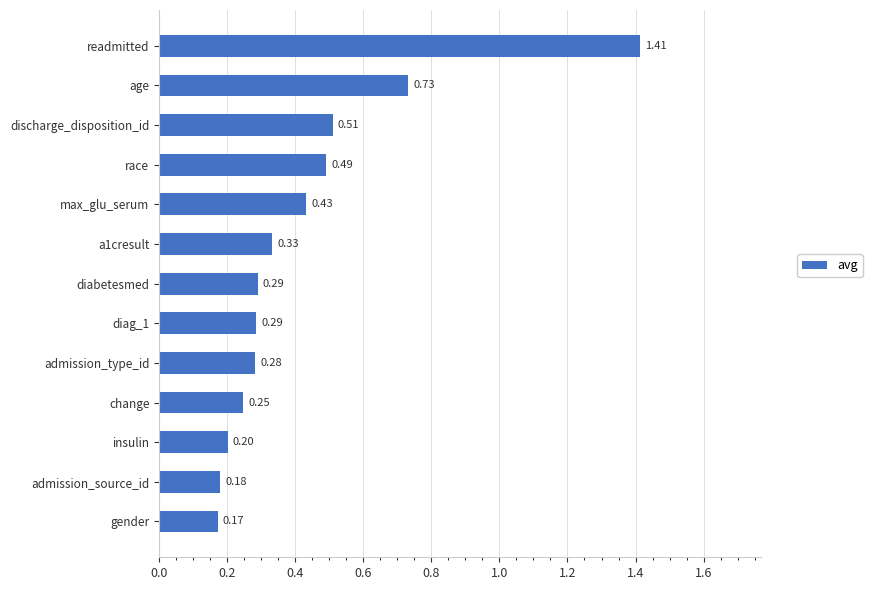

At which label is the value closest to 0?

gender